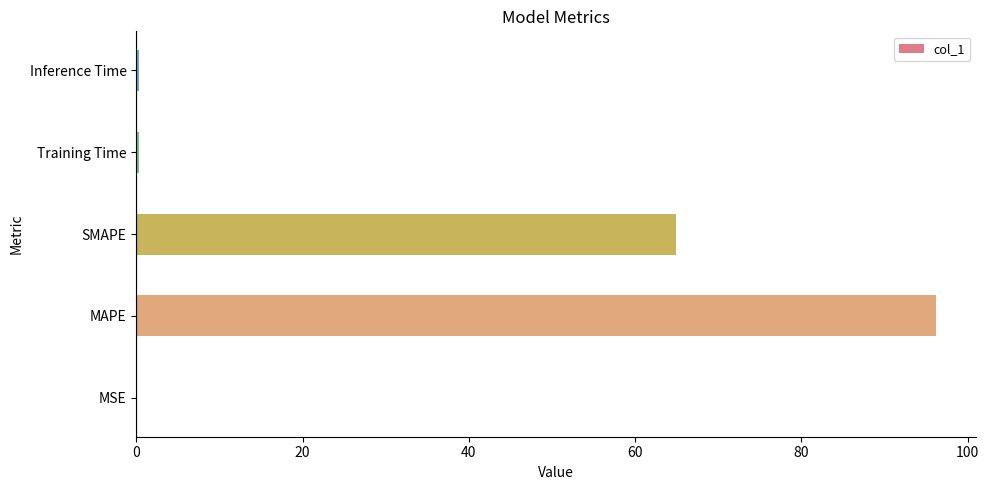

Between Inference Time and SMAPE, which is larger?

SMAPE